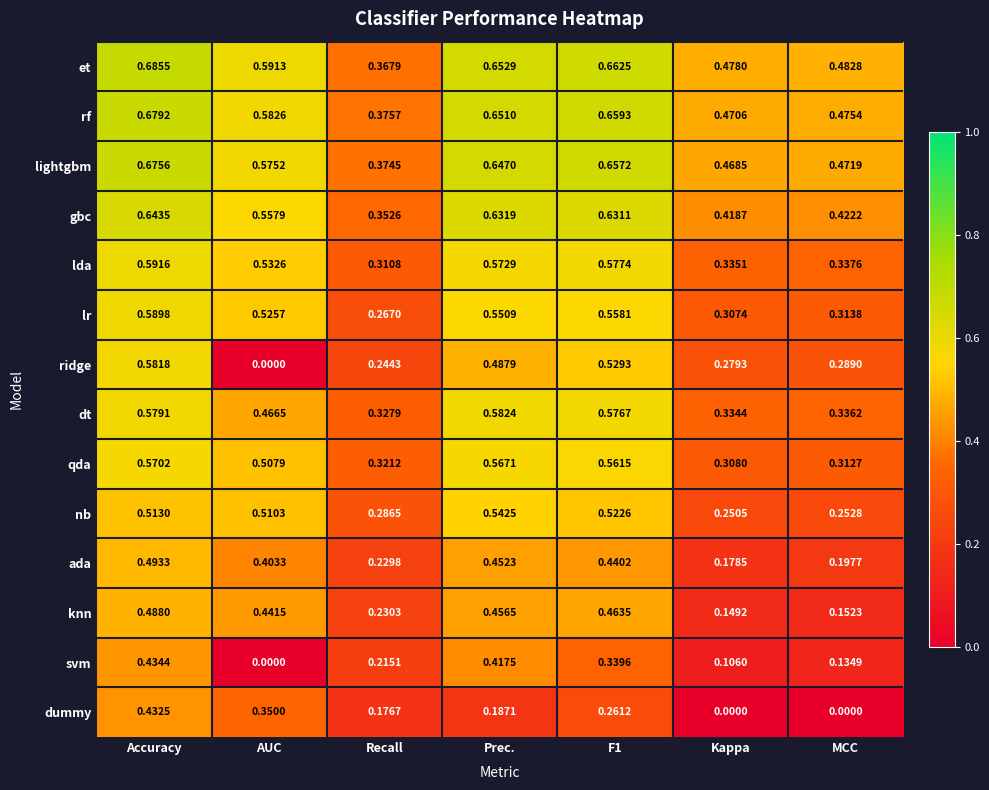

Which series has the largest total across all categories?

et